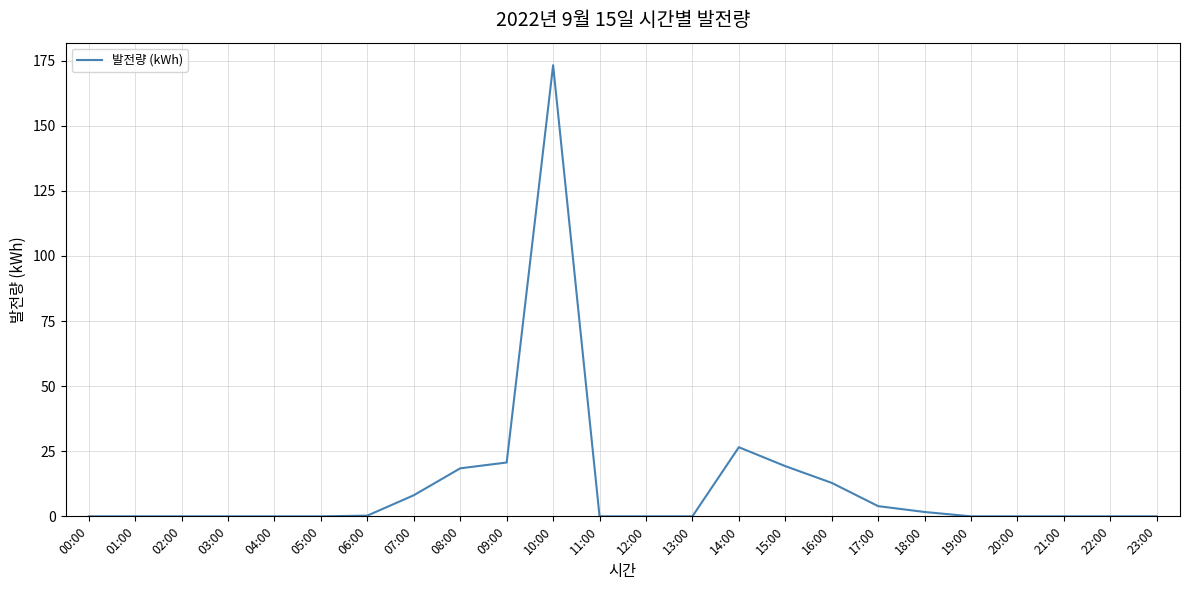

What is the difference between the maximum and minimum values?

173.3